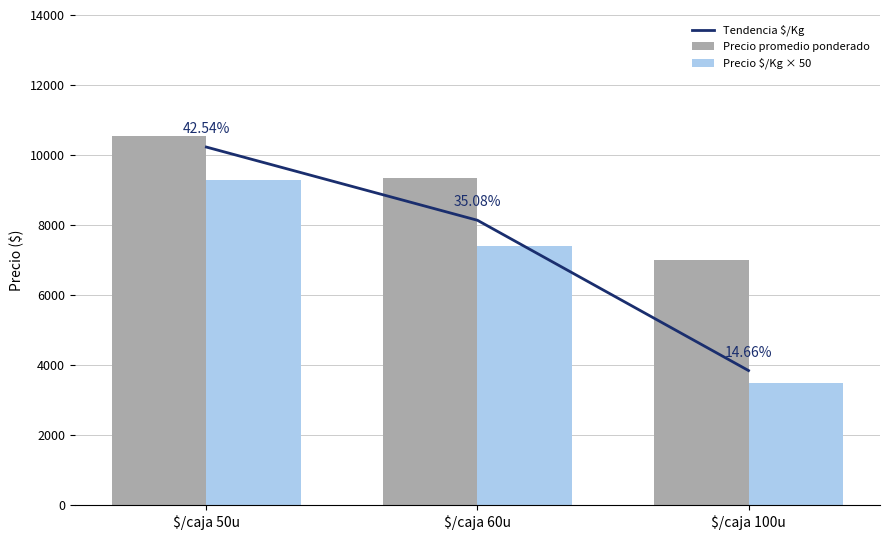

True or false: Tendencia $/Kg has a value of 1484 at $/caja 100u.

False